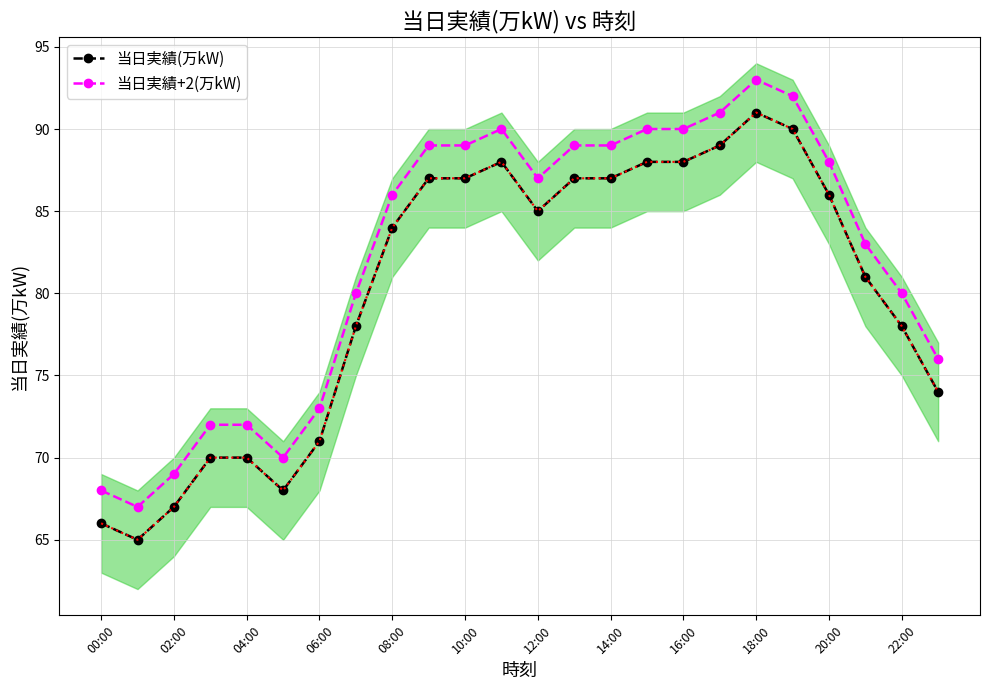

What is the minimum value for 当日実績(万kW)?

65